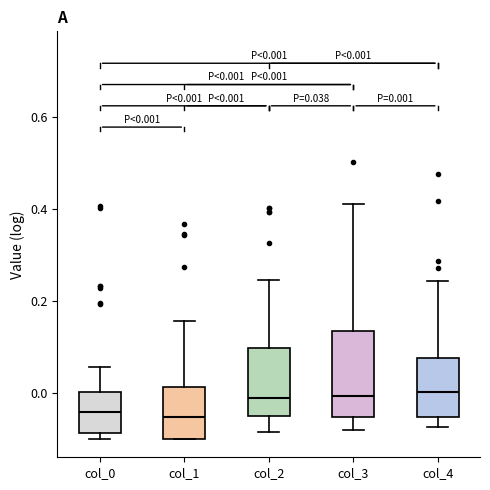

Comparing the boxes themselves (not the whiskers), which one is the tallest?

col_3